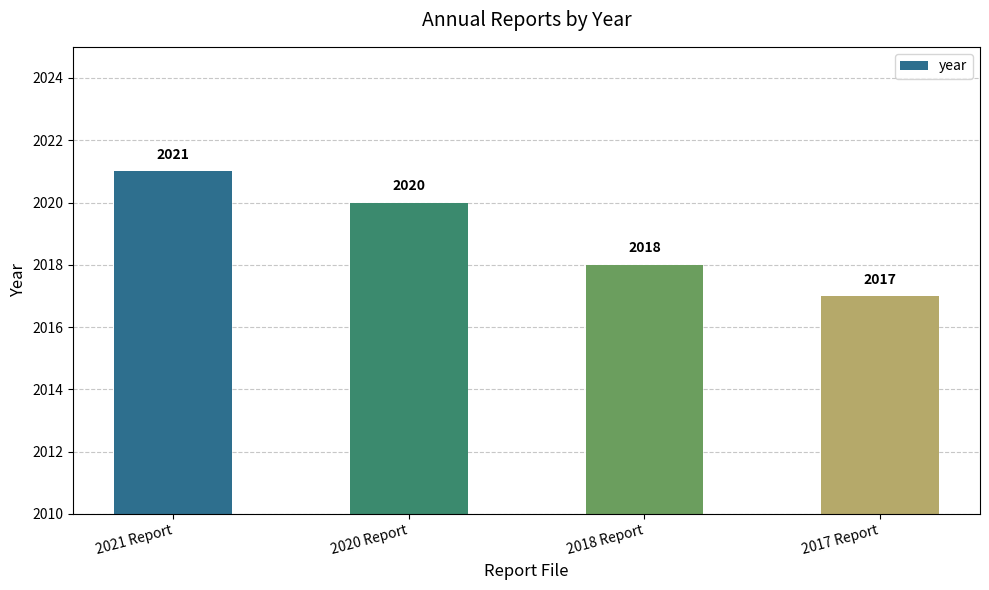

What is the change in value from 2021 Report to 2018 Report?

-3